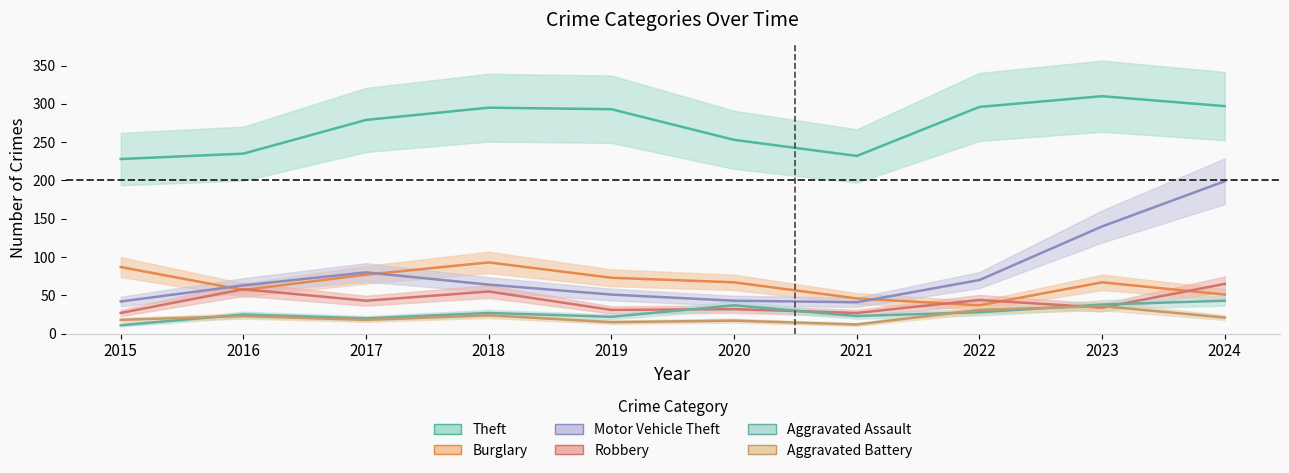

At which category does Aggravated Assault reach its first local valley?

2017